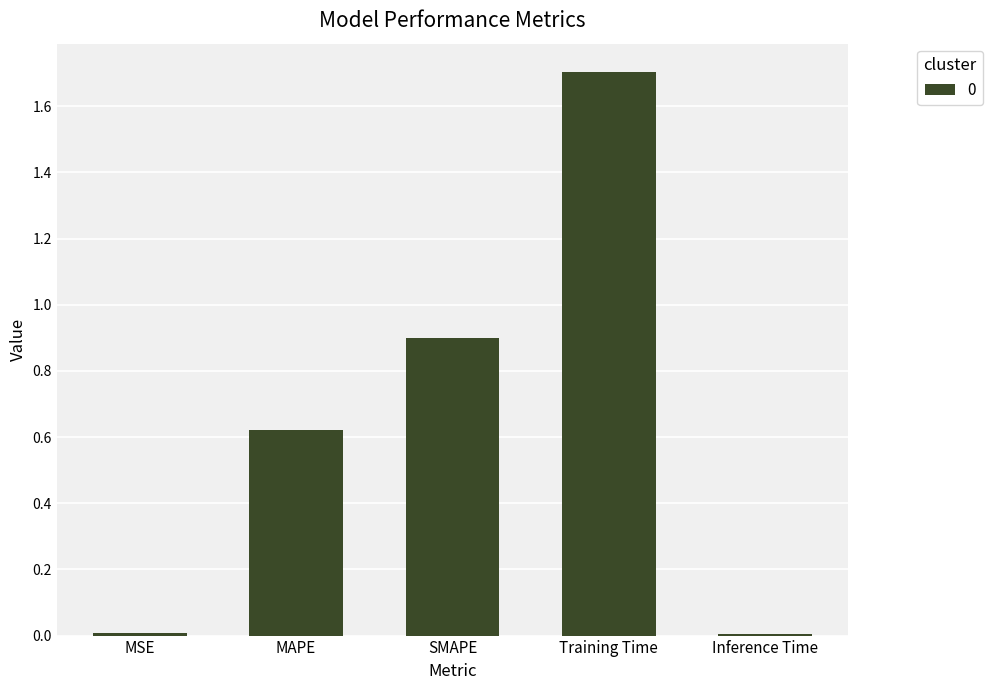

What is the difference between the maximum and minimum values?

1.7